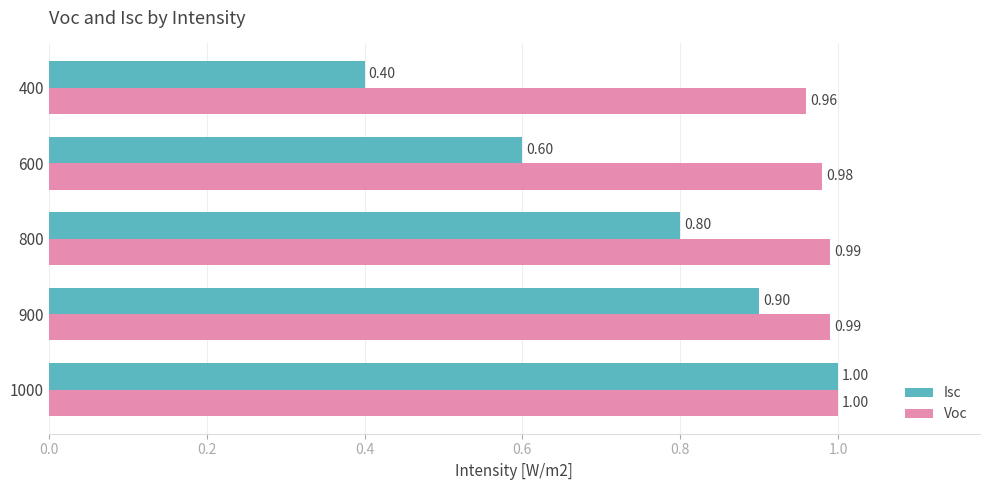

Which label corresponds to the smallest value in the chart?

400